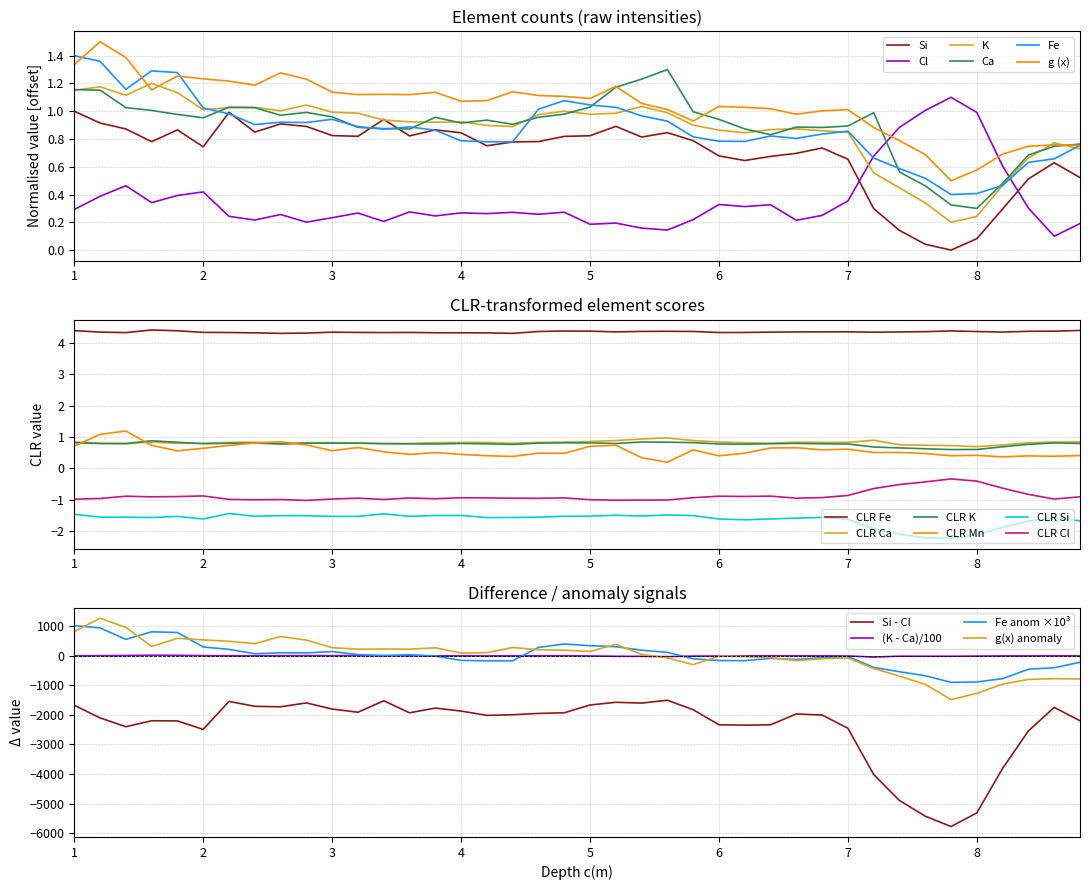

What is the lowest value of the CLR K series?

0.6